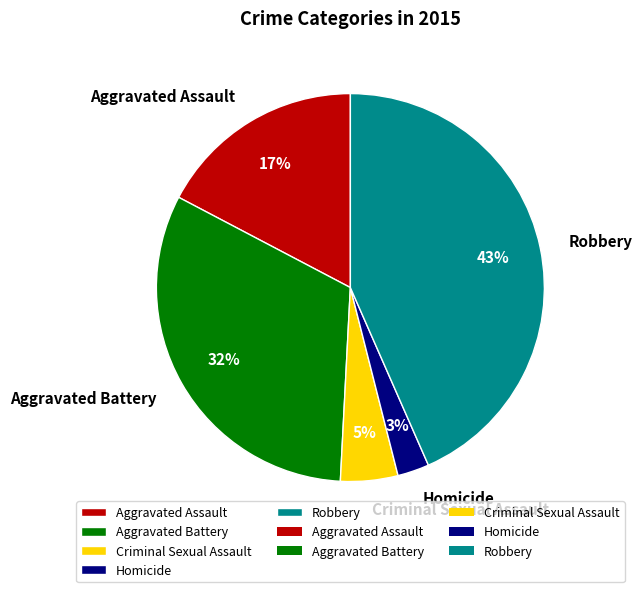

How many slices are in this pie chart?

5